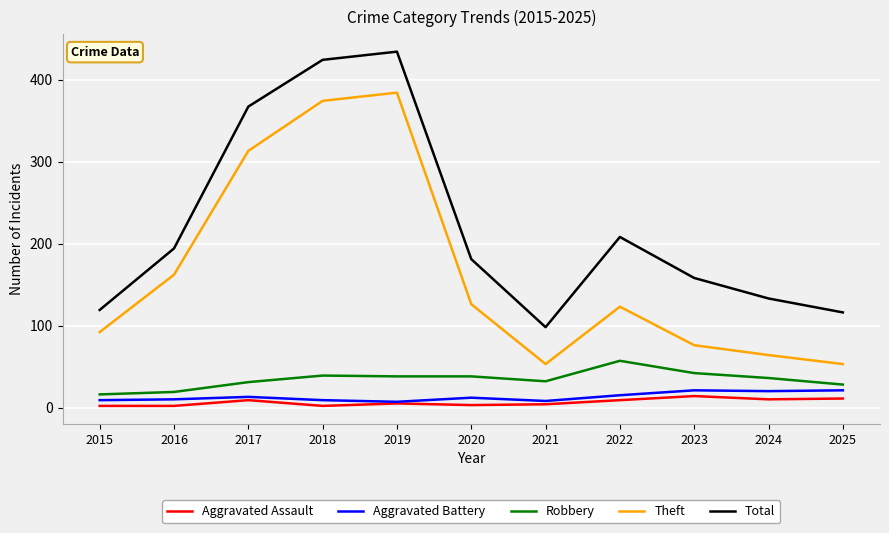

Which series has the largest total across all categories?

Total